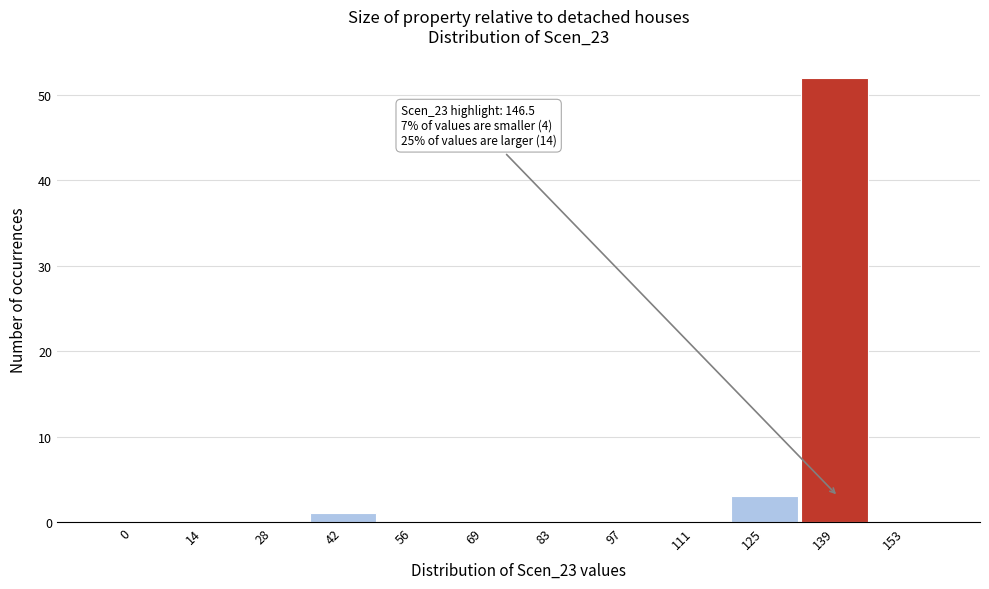

Reading left to right, extract all data points from this chart.

0=0	14=0	28=0	42=1	56=0	69=0	83=0	97=0	111=0	125=3	139=52	153=0